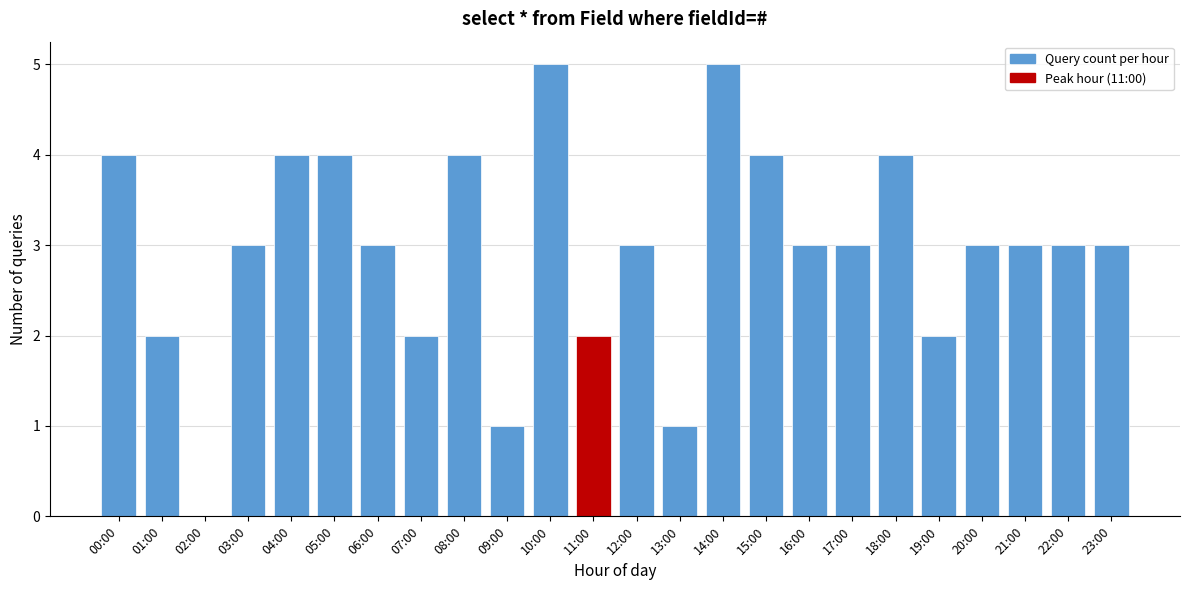

Reading left to right, transcribe all the data shown in this chart.

00:00=4	01:00=2	02:00=0	03:00=3	04:00=4	05:00=4	06:00=3	07:00=2	08:00=4	09:00=1	10:00=5	11:00=2	12:00=3	13:00=1	14:00=5	15:00=4	16:00=3	17:00=3	18:00=4	19:00=2	20:00=3	21:00=3	22:00=3	23:00=3